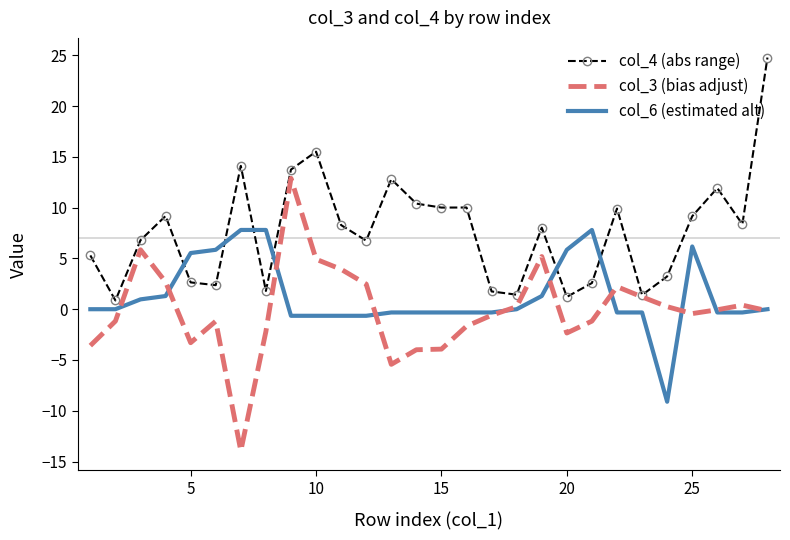

Rank the series by their maximum value, from lowest to highest.

col_6 (estimated alt), col_3 (bias adjust), col_4 (abs range)